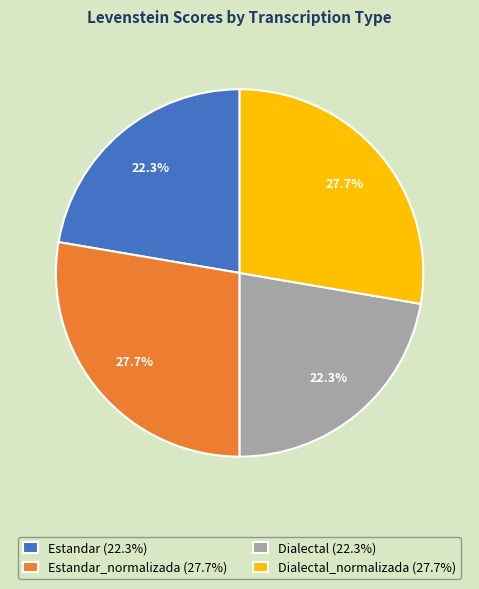

Does Dialectal_normalizada (27.7%) account for over 50% of the chart?

No